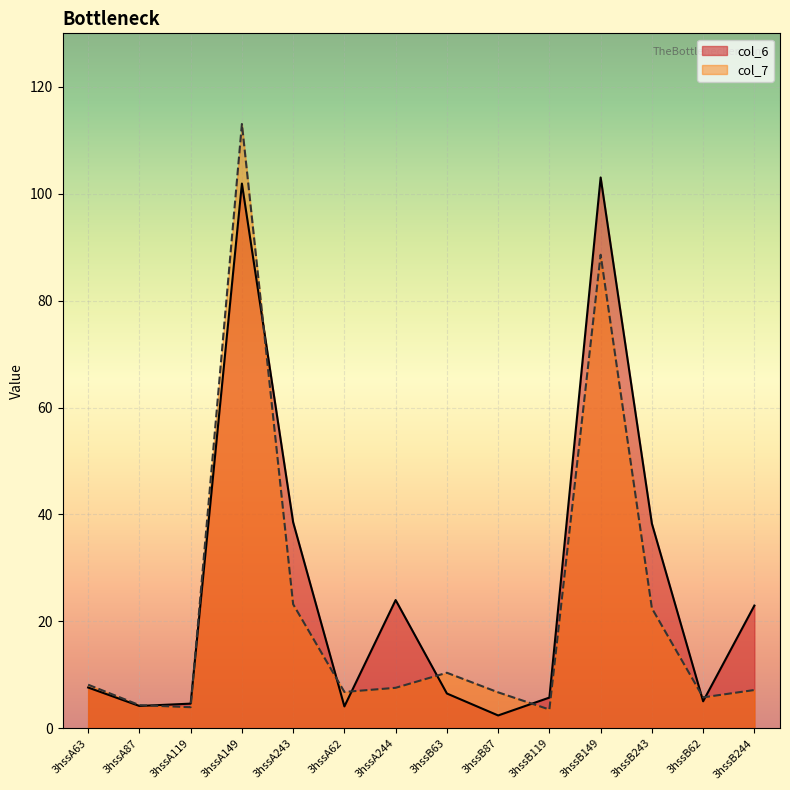

Which series has the largest range (max minus min)?

col_7